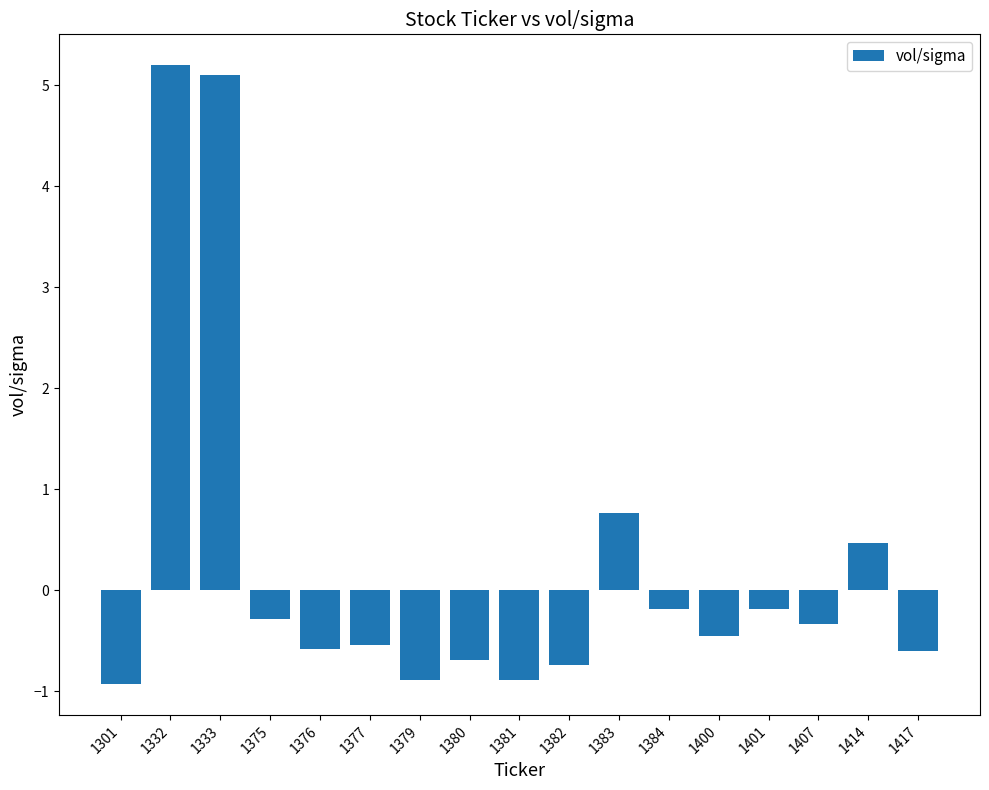

Which has a higher value, 1379 or 1376?

1376